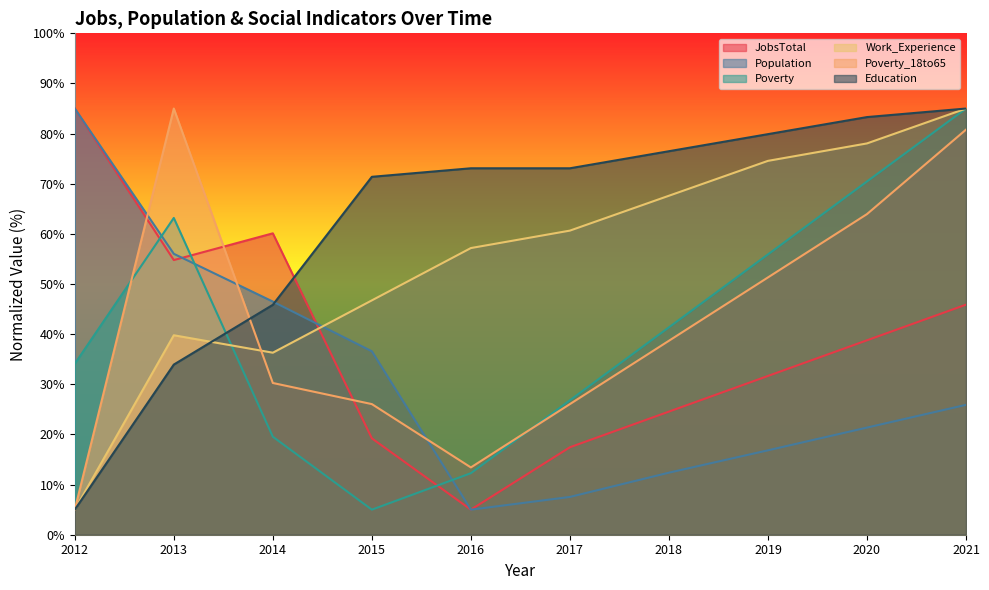

What is the value of the Poverty_18to65 point at the 7th from the left?

38.7